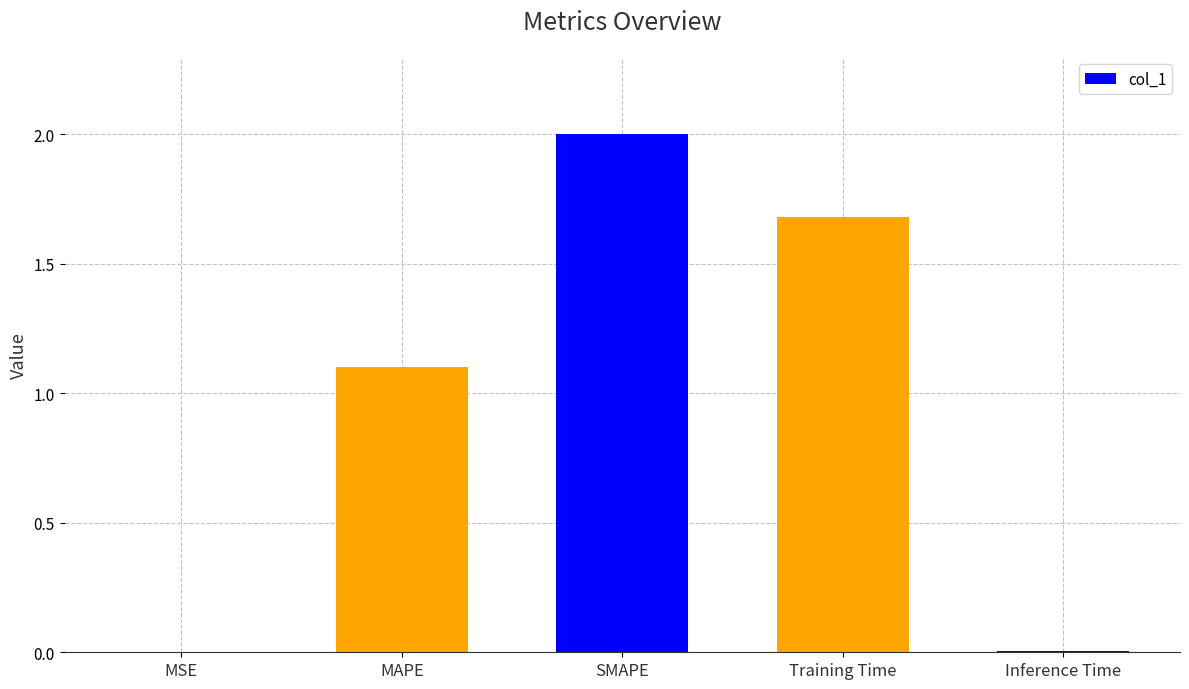

Which has a higher value, SMAPE or Inference Time?

SMAPE